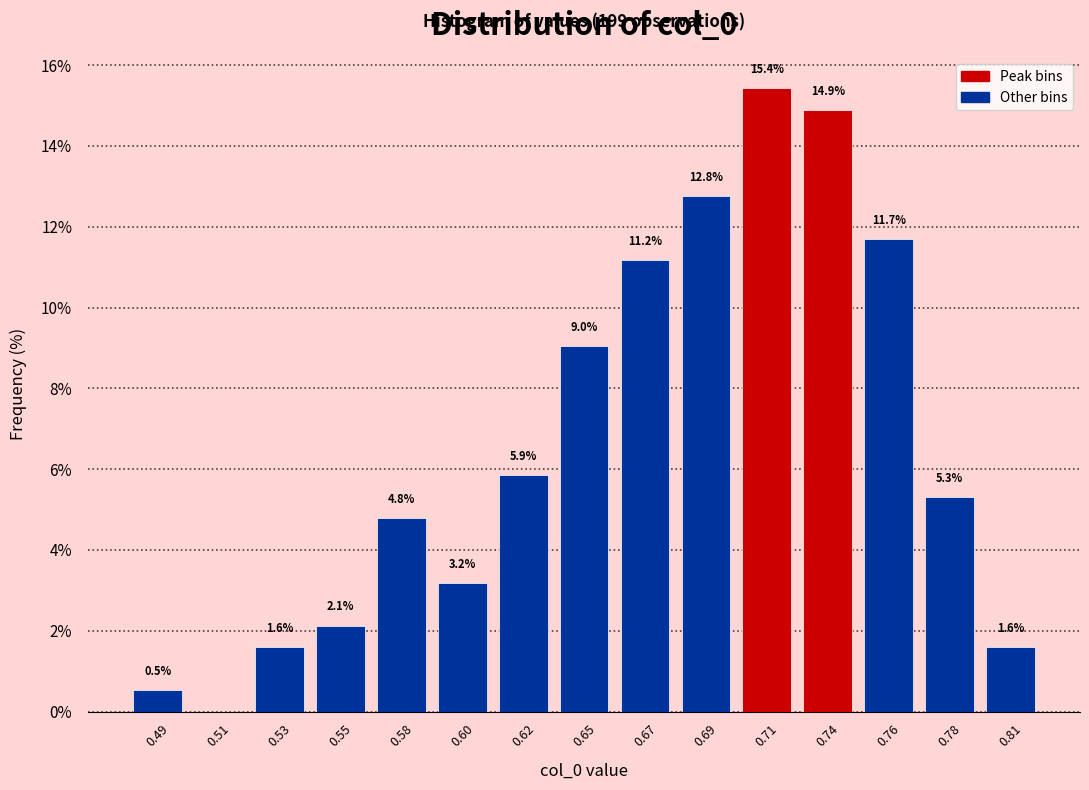

Reading right to left, list all the values displayed in this chart.

0.81=1.6	0.78=5.3	0.76=11.7	0.74=14.9	0.71=15.4	0.69=12.8	0.67=11.2	0.65=9.0	0.62=5.9	0.60=3.2	0.58=4.8	0.55=2.1	0.53=1.6	0.51=0.0	0.49=0.5